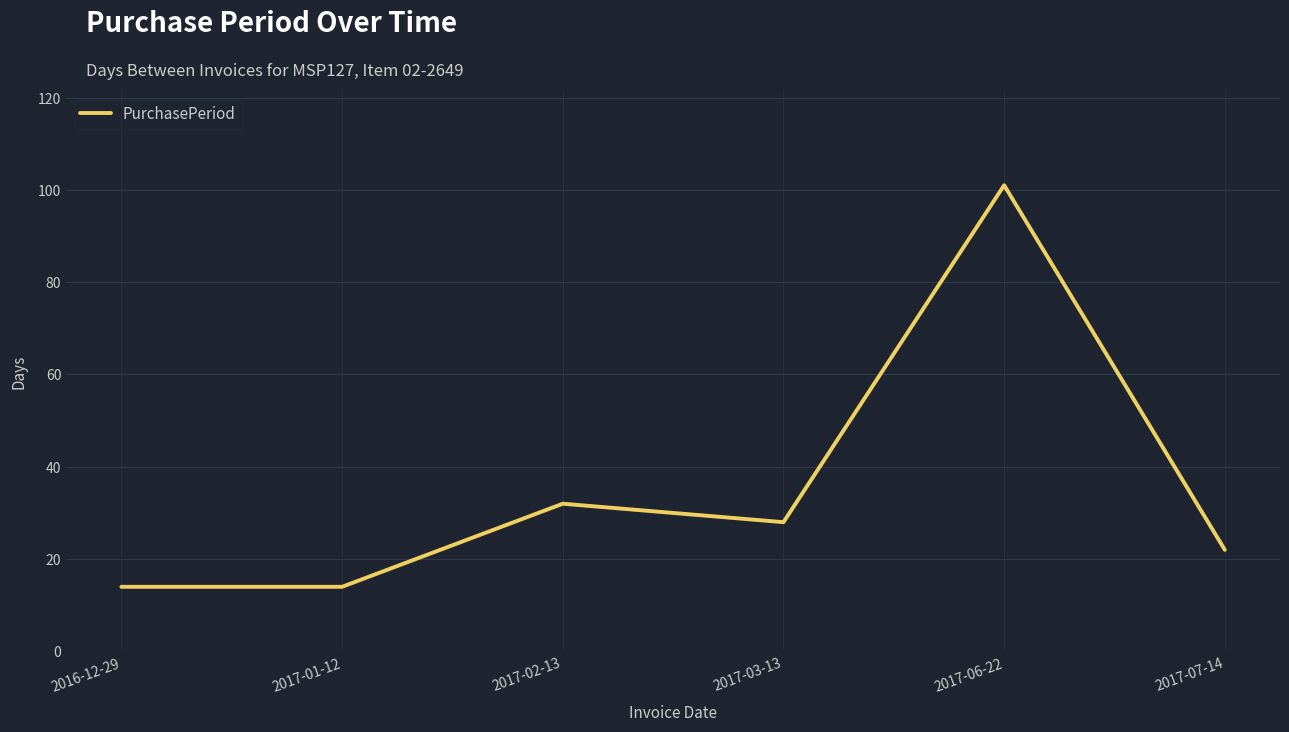

What is the difference between the second highest and second lowest values?

18